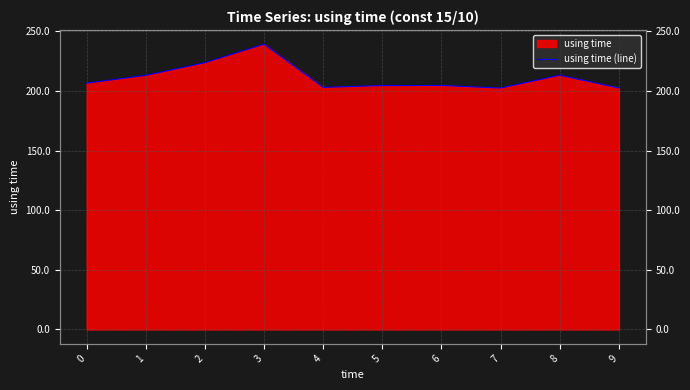

Where is the first local maximum?

3